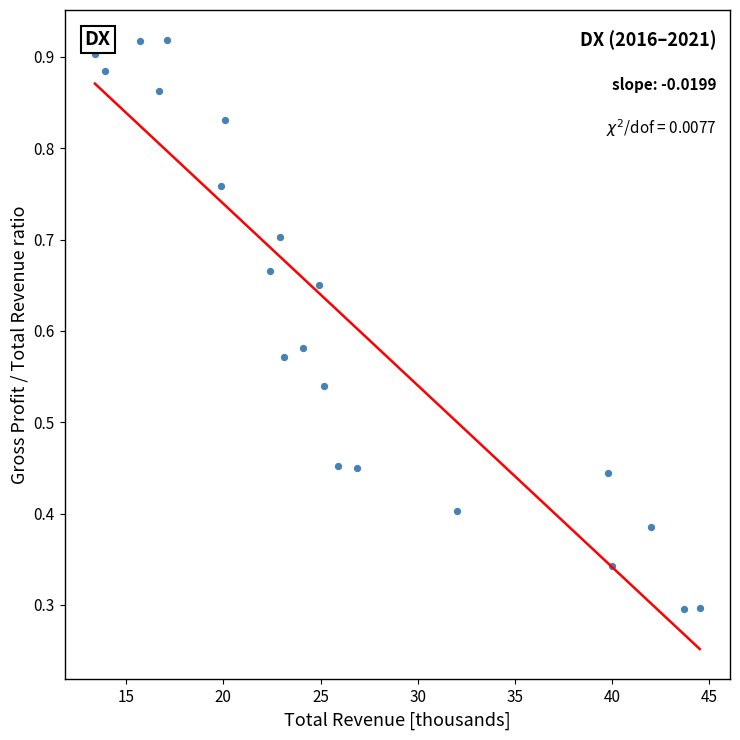

What is the range of X values (max minus min)?

31.1